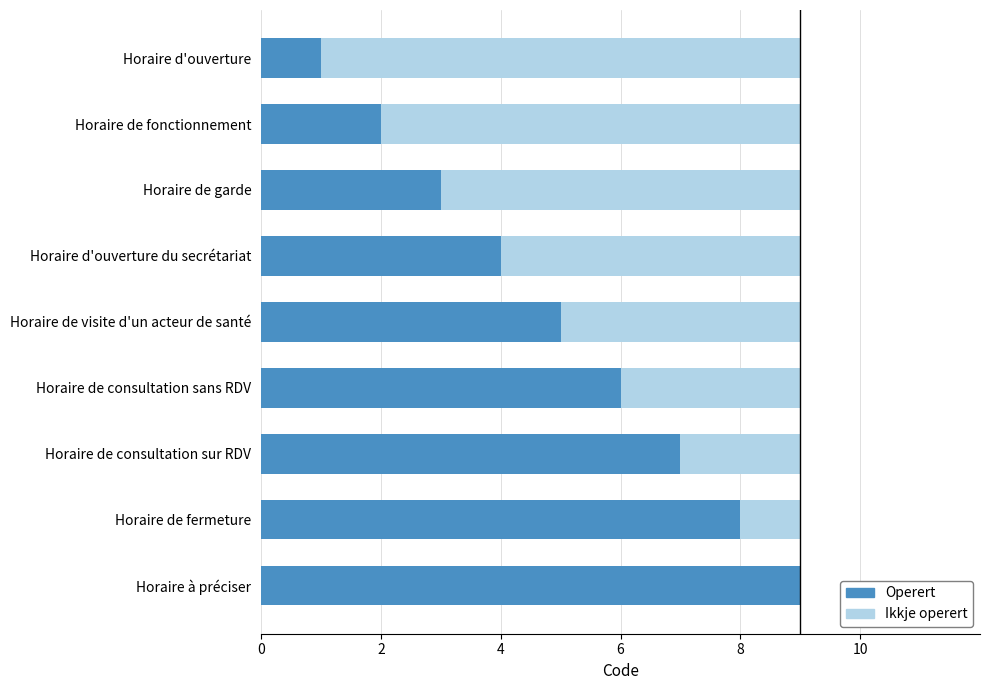

Count the number of data series in this chart.

2